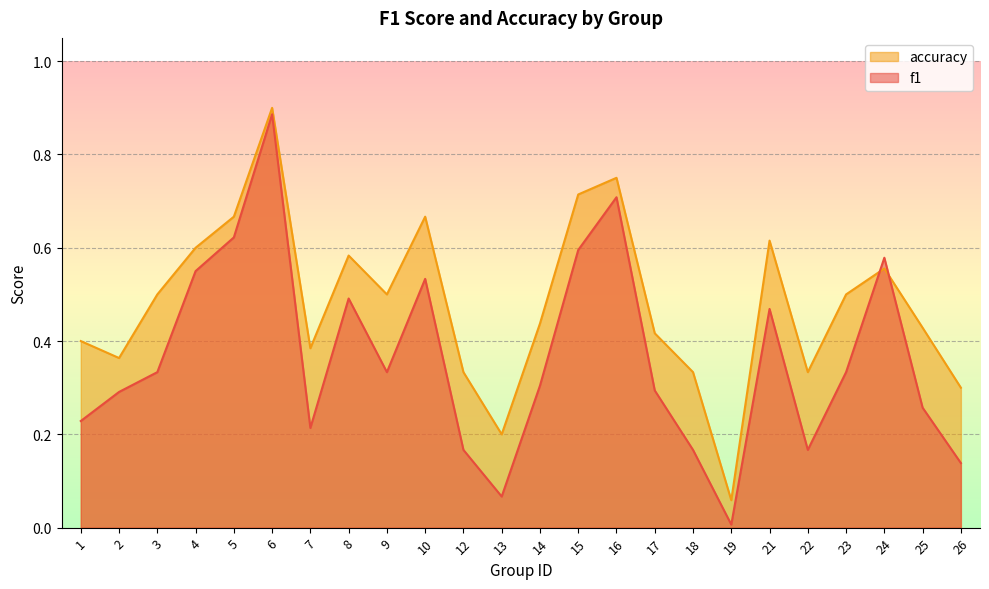

List the labels in order of f1 value, smallest first.

19, 13, 26, 12, 18, 22, 7, 1, 25, 2, 17, 14, 3, 9, 23, 21, 8, 10, 4, 24, 15, 5, 16, 6